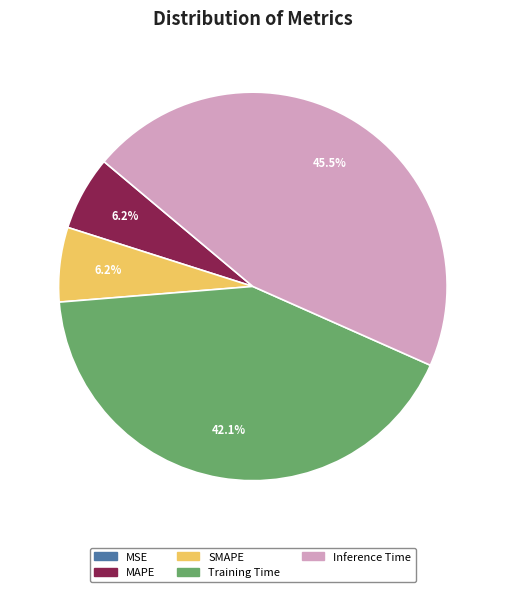

What is the largest slice in the pie chart?

Inference Time